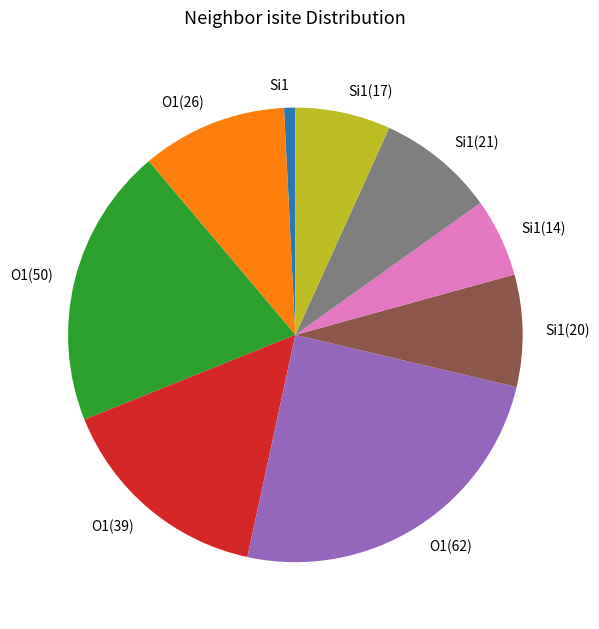

Is there a majority slice in this chart?

No